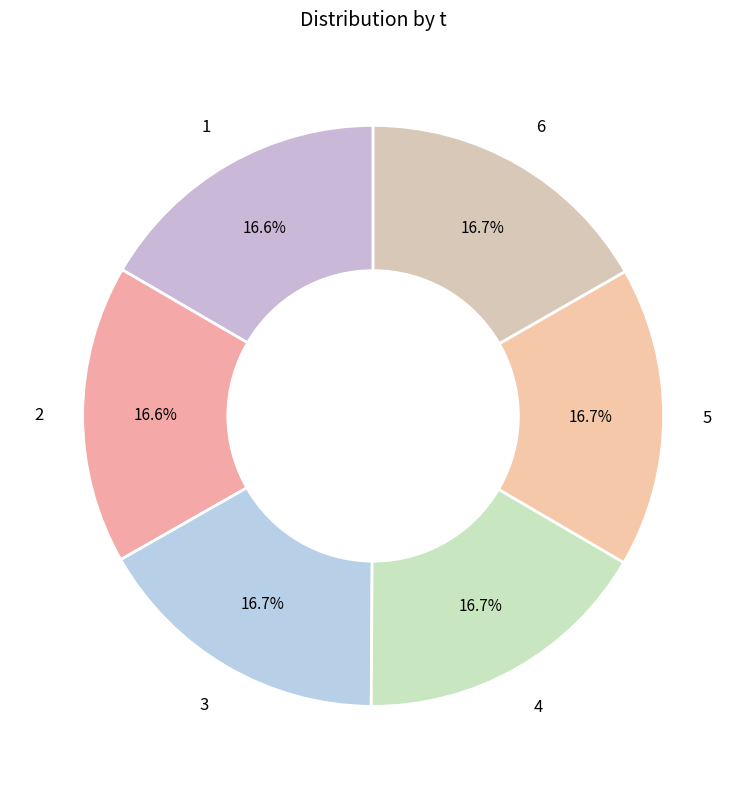

Does any single category account for the majority?

No